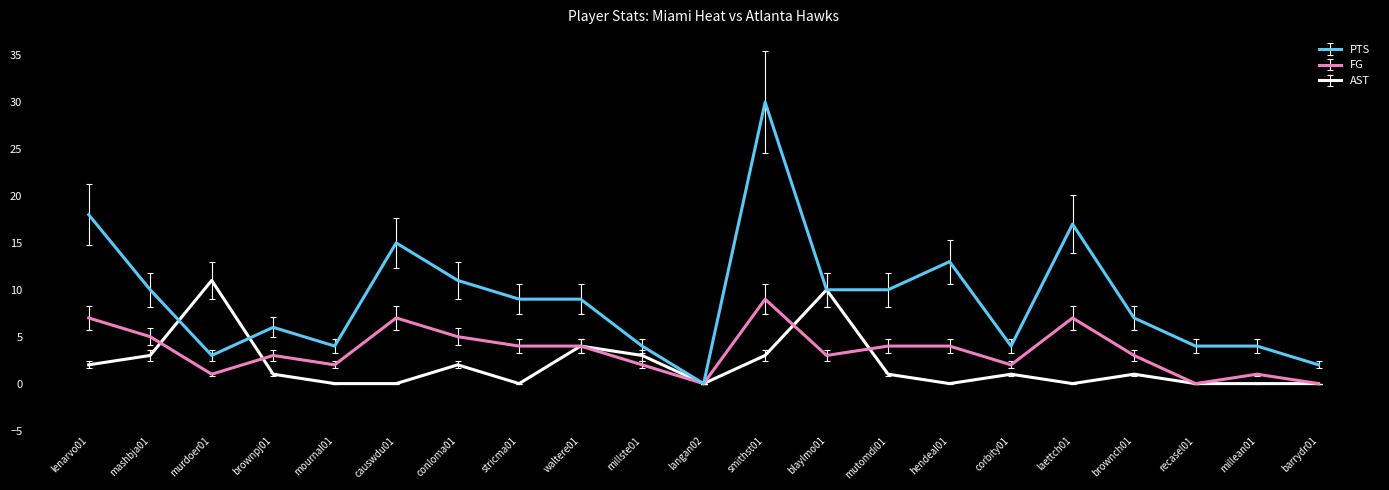

What is the difference between the maximum and minimum values in the PTS series?

30